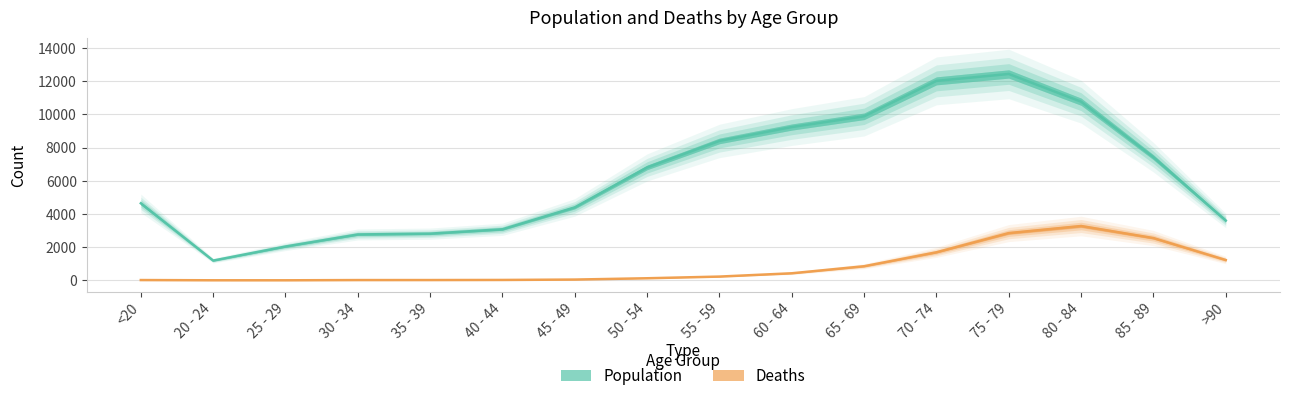

At which label is Population closest to 6812?

50 - 54